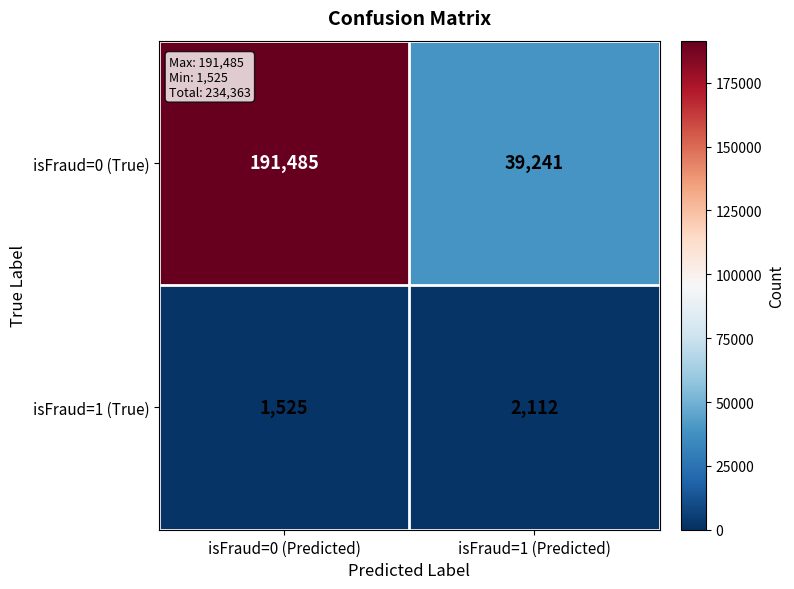

What is the difference between the isFraud=0 (True) values at isFraud=0 (Predicted) and isFraud=1 (Predicted)?

152244